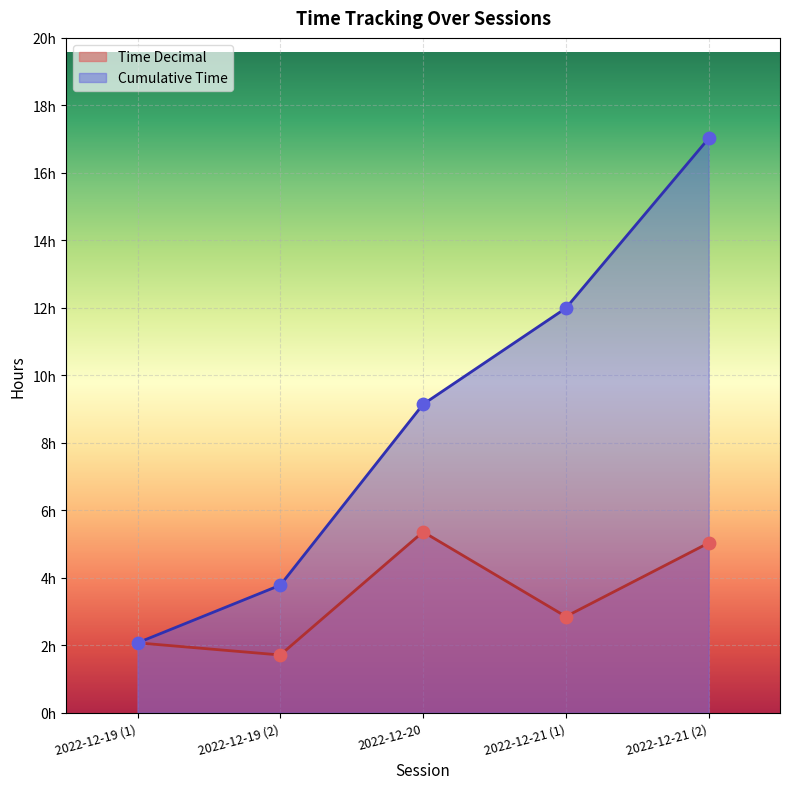

Which series has the largest total across all categories?

Cumulative Time